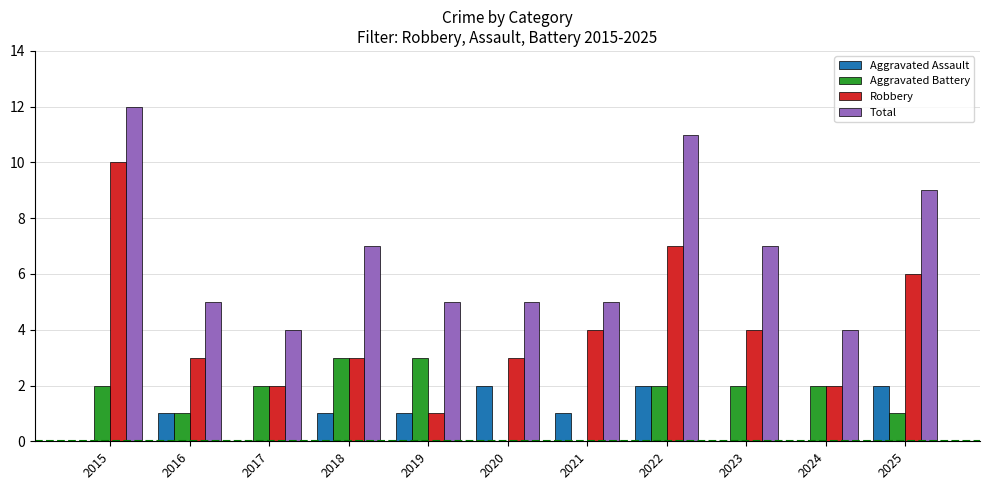

Which series has the largest range (max minus min)?

Robbery